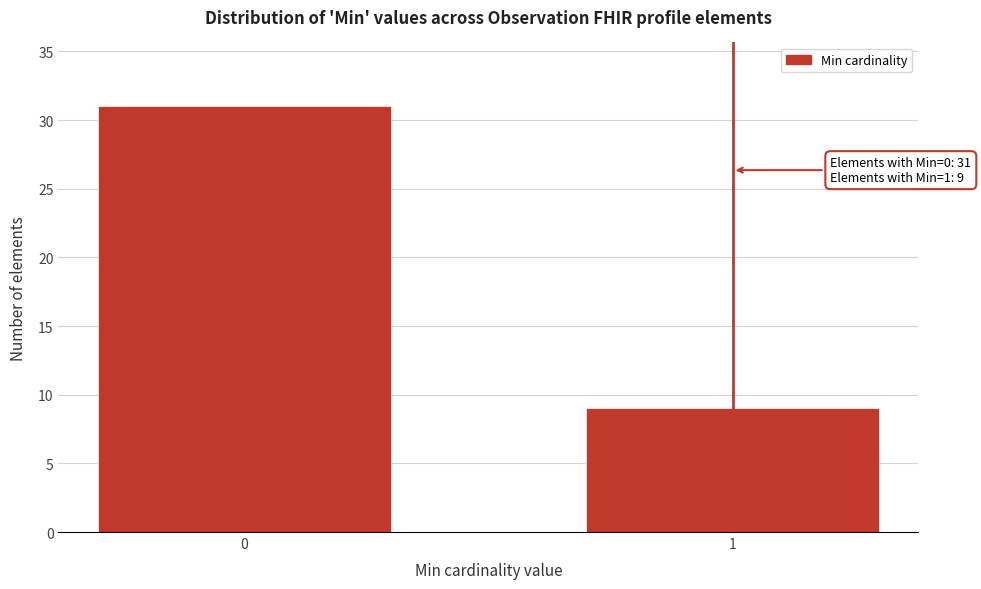

Reading left to right, extract all data points from this chart.

0=31	1=9